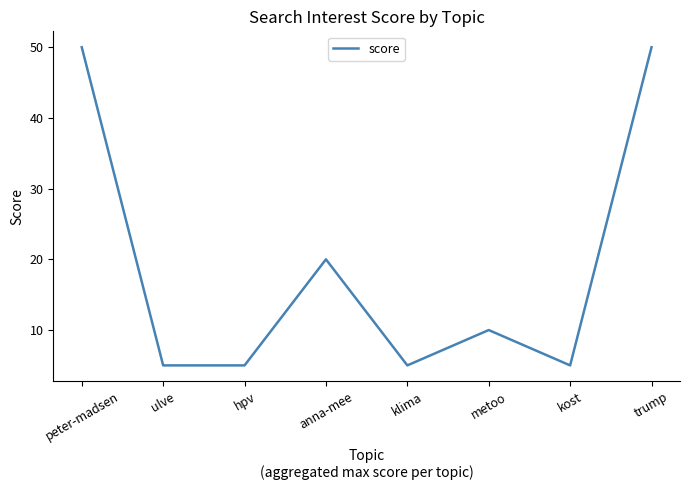

Where is the data nearest to the value 27?

anna-mee